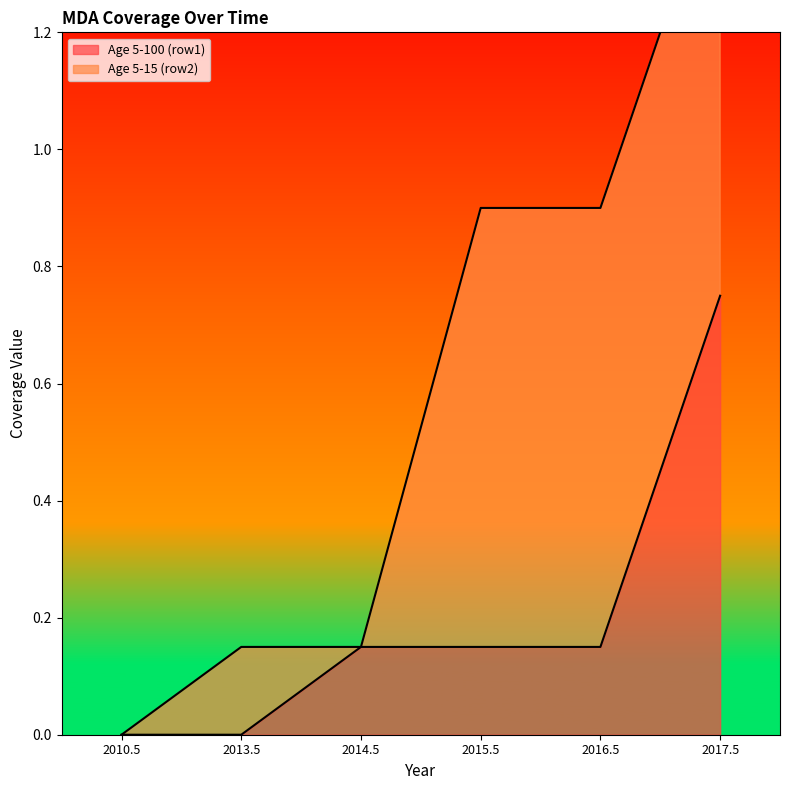

How many values are above zero?

4